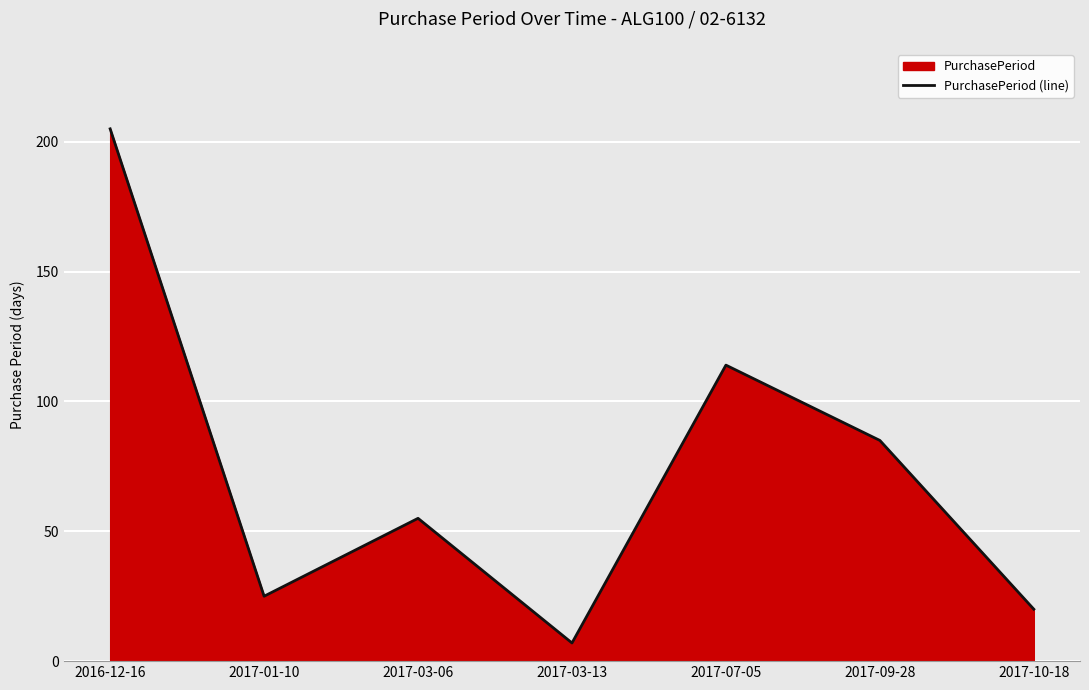

At which label is the value closest to 106?

2017-07-05